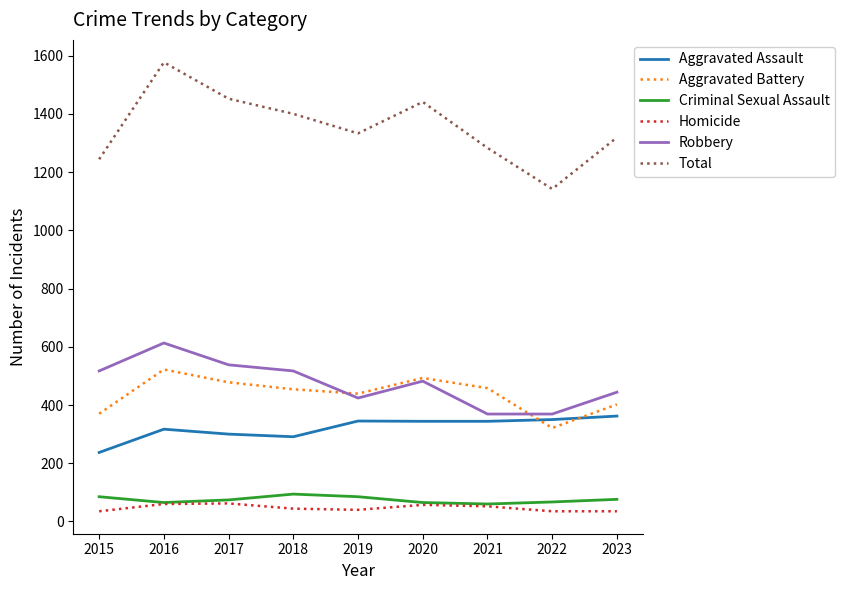

What is the sum of the Total values at 2015 and 2023?

2563